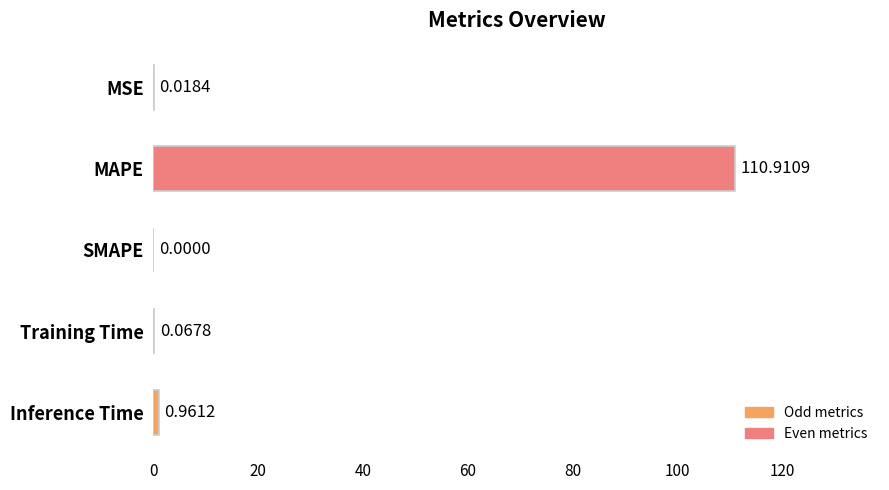

What is the change in value from MAPE to SMAPE?

-110.9